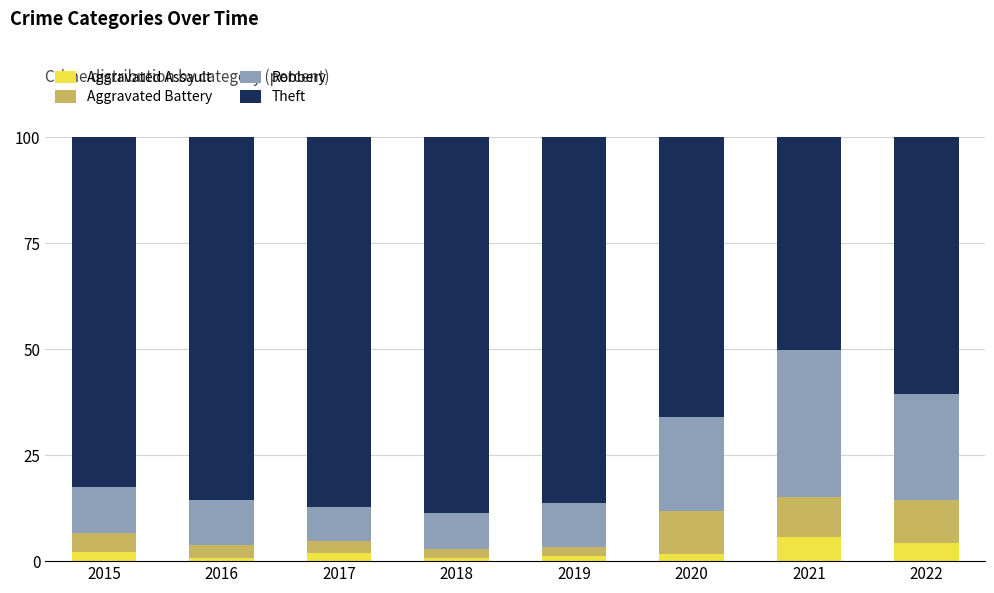

What is the total value across all series at 2015?

100.0